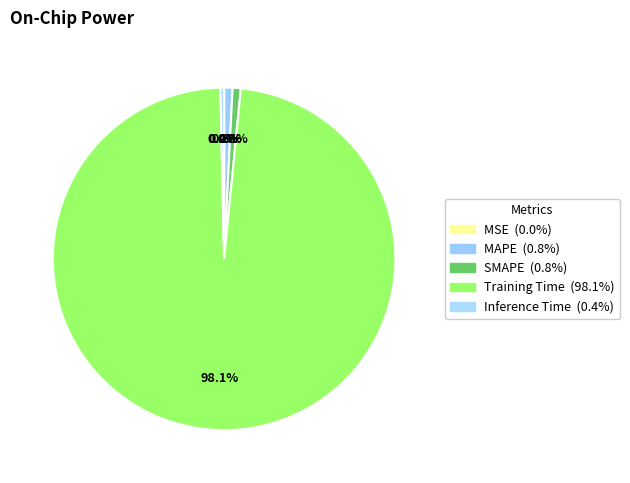

The Training Time slice represents 99% of the pie. True or false?

False